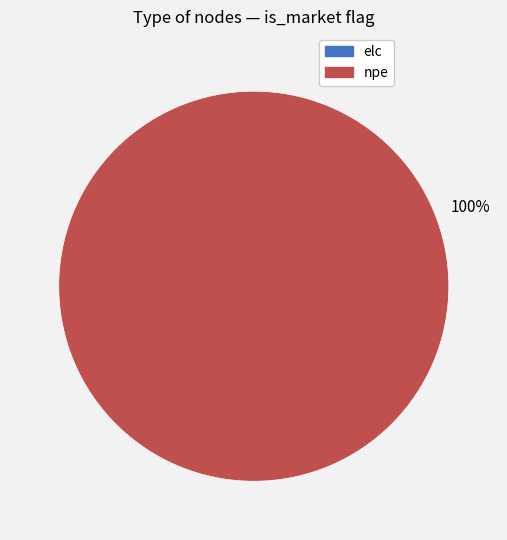

To the nearest percent, what portion does npe represent?

100%